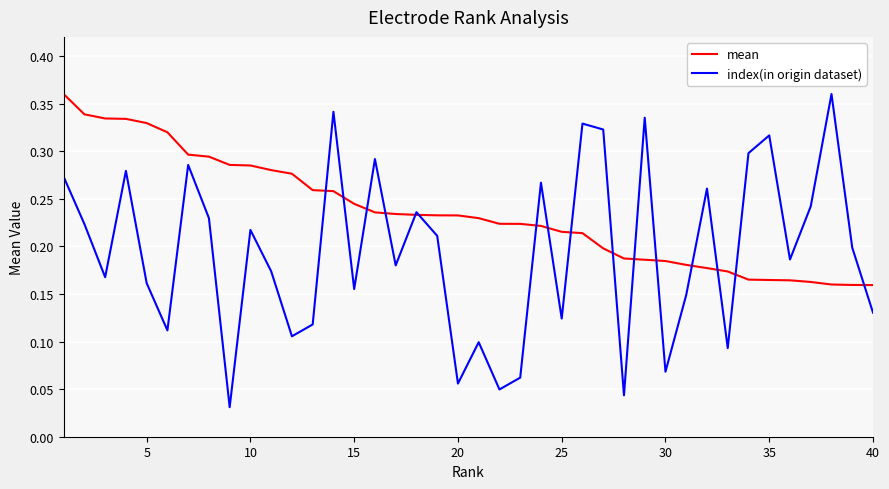

Rank the series by their average value, from highest to lowest.

mean, index(in origin dataset)